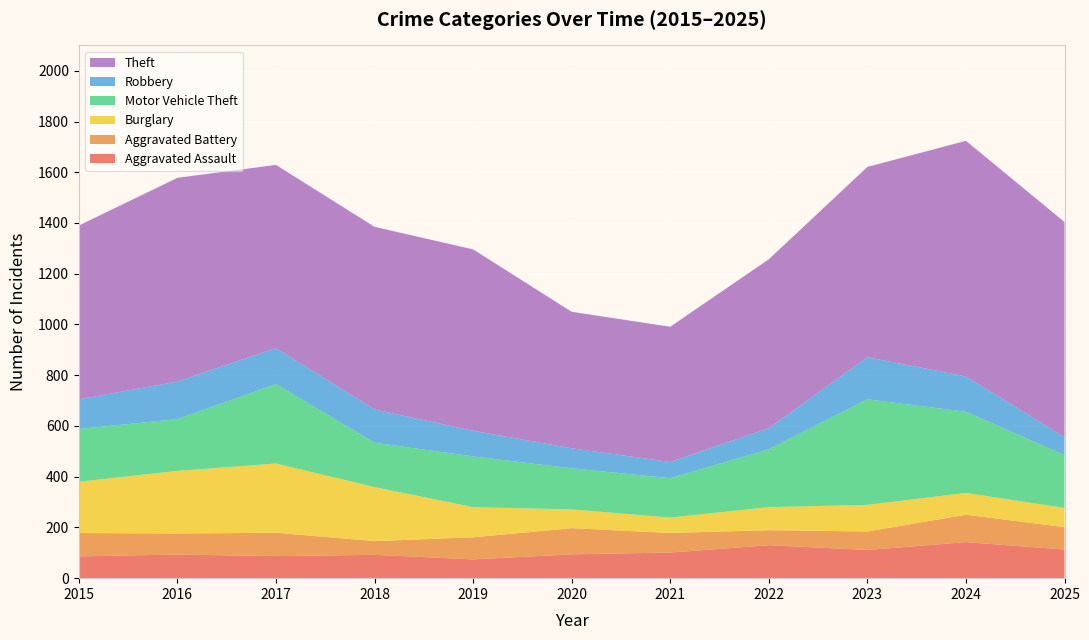

Reading left to right, what are all the values shown in this chart?

Aggravated Assault: 2015=86	2016=93	2017=87	2018=92	2019=74	2020=94	2021=101	2022=130	2023=111	2024=142	2025=113
Aggravated Battery: 2015=92	2016=83	2017=92	2018=54	2019=87	2020=103	2021=77	2022=59	2023=73	2024=108	2025=88
Burglary: 2015=202	2016=247	2017=273	2018=213	2019=119	2020=74	2021=61	2022=91	2023=105	2024=86	2025=76
Motor Vehicle Theft: 2015=208	2016=204	2017=313	2018=175	2019=200	2020=162	2021=155	2022=228	2023=416	2024=320	2025=208
Robbery: 2015=117	2016=148	2017=142	2018=131	2019=101	2020=79	2021=64	2022=83	2023=166	2024=139	2025=71
Theft: 2015=685	2016=803	2017=722	2018=720	2019=715	2020=538	2021=533	2022=666	2023=750	2024=929	2025=848